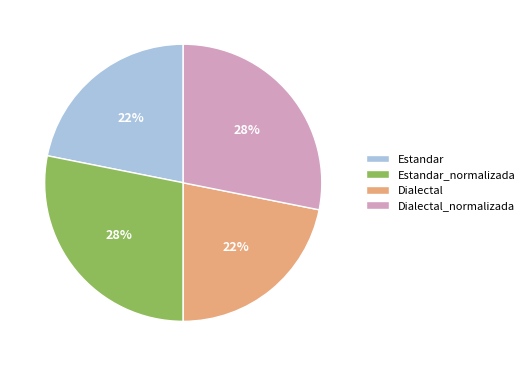

Count the number of slices in the pie.

4